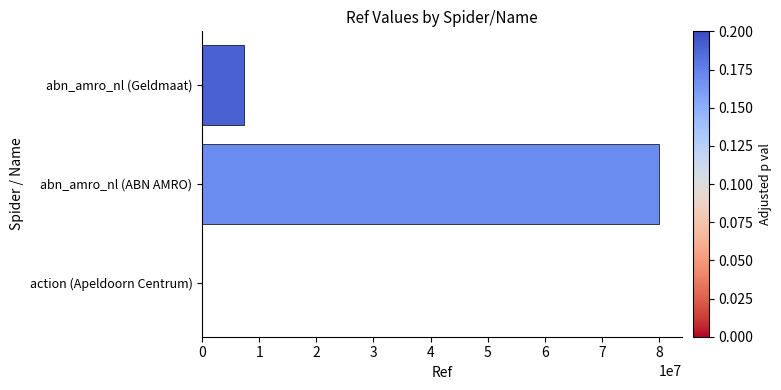

What is the sum of all values?

87317261